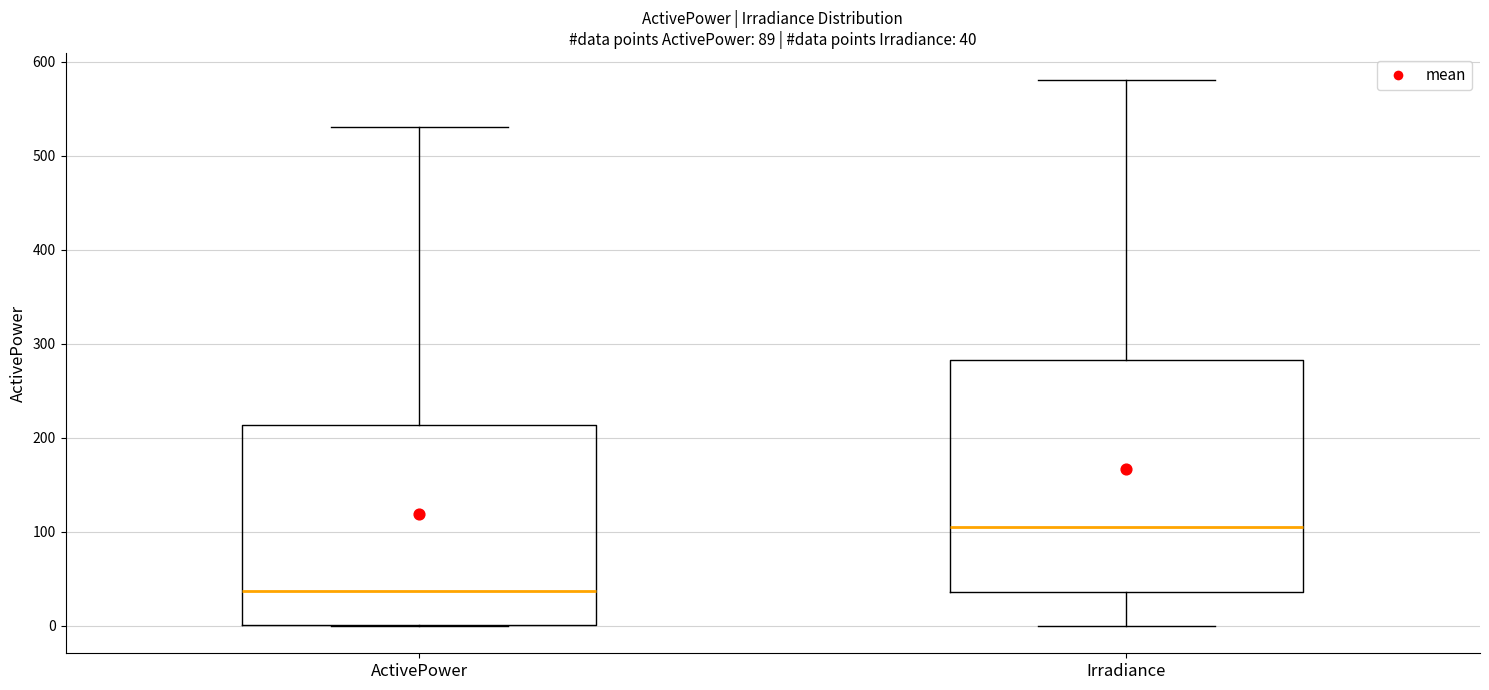

Which box's median line is the highest?

Irradiance